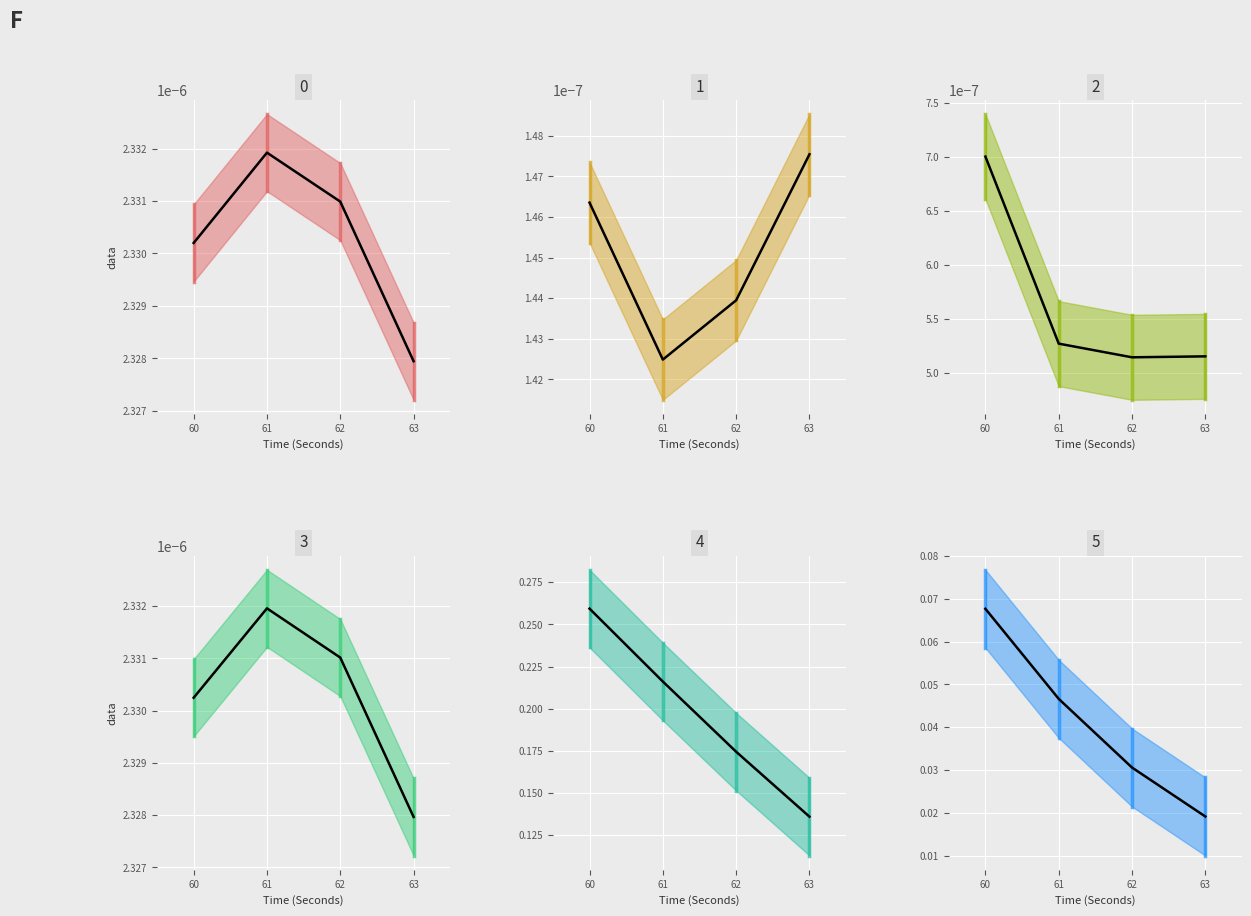

True or false: signalRange_EDA_mean has more than 0 interior local peaks.

False